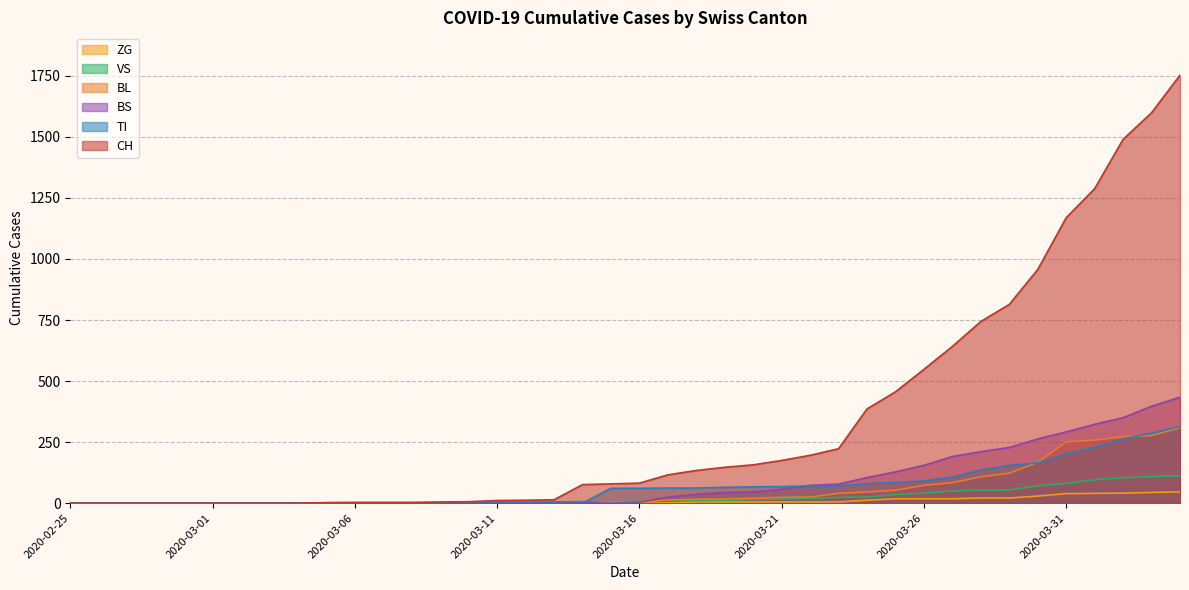

How many values in the BS series exceed 4?

19